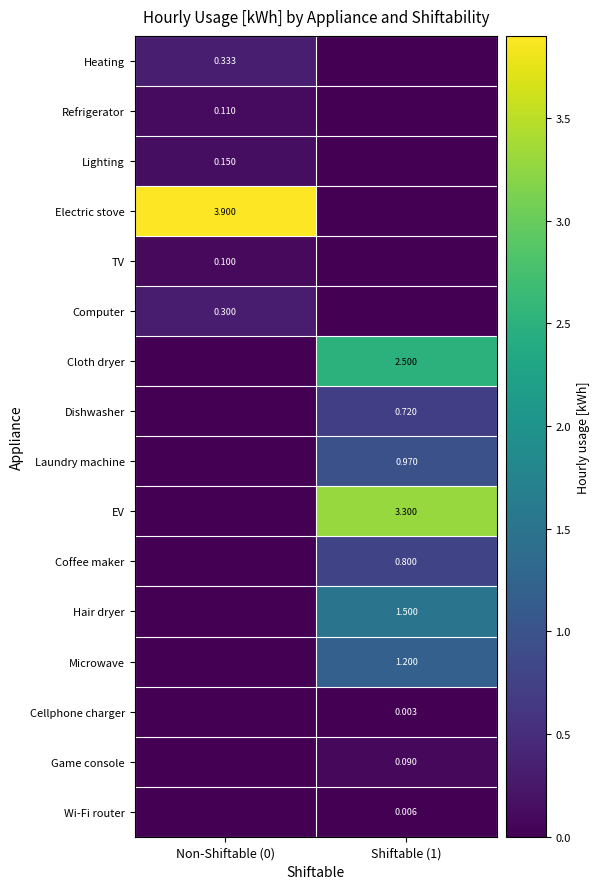

Is the value of Cellphone charger at Shiftable (1) greater than the value of Refrigerator at Non-Shiftable (0)?

No